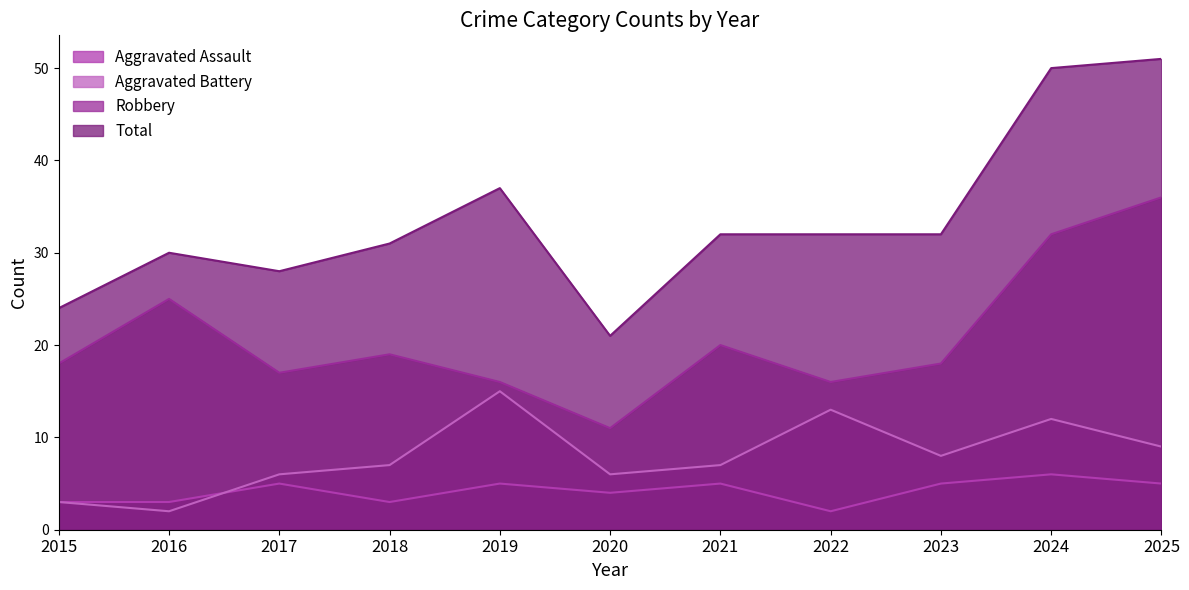

What is the difference between the second highest and second lowest values in the Robbery series?

16